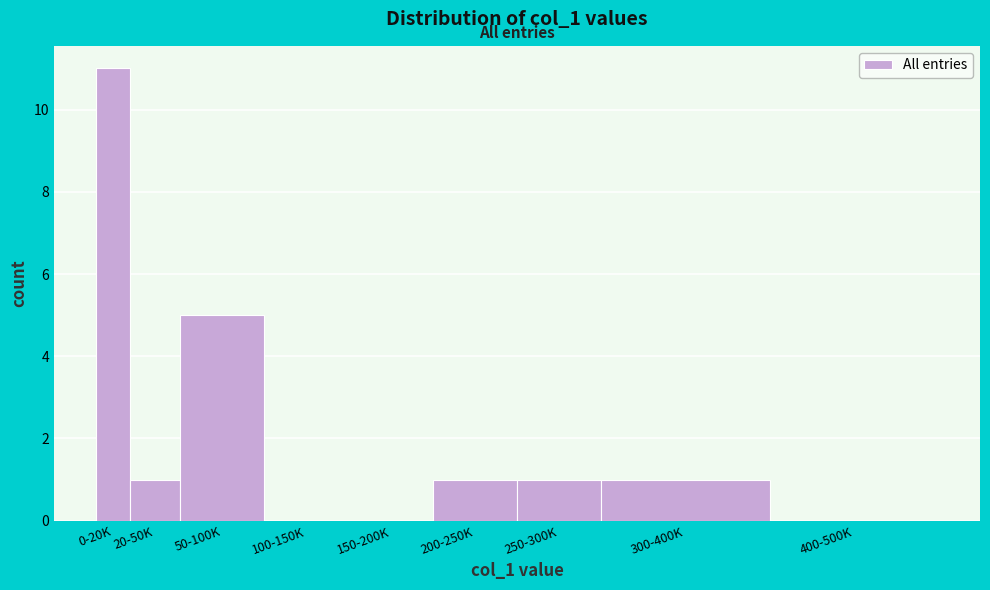

Reading left to right, list all the values displayed in this chart.

0-20K=11	20-50K=1	50-100K=5	100-150K=0	150-200K=0	200-250K=1	250-300K=1	300-400K=1	400-500K=0